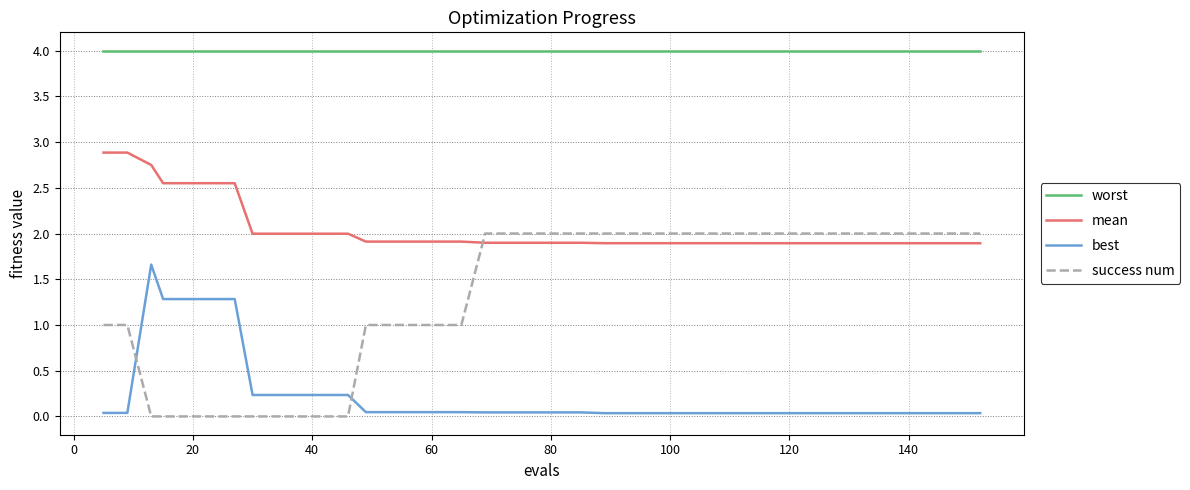

Which series has the widest spread of values?

success num